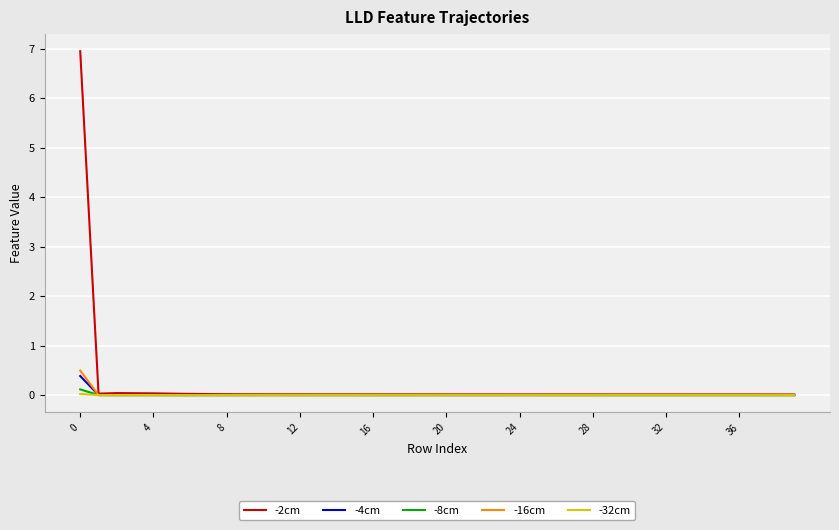

Which series has the largest range (max minus min)?

-2cm